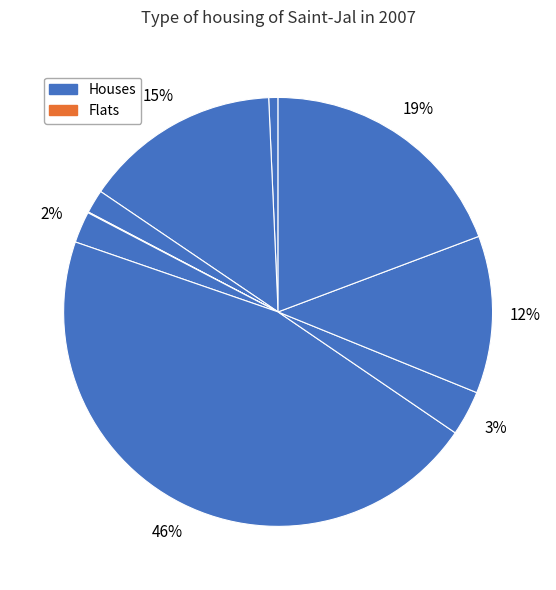

Does any single category account for the majority?

No